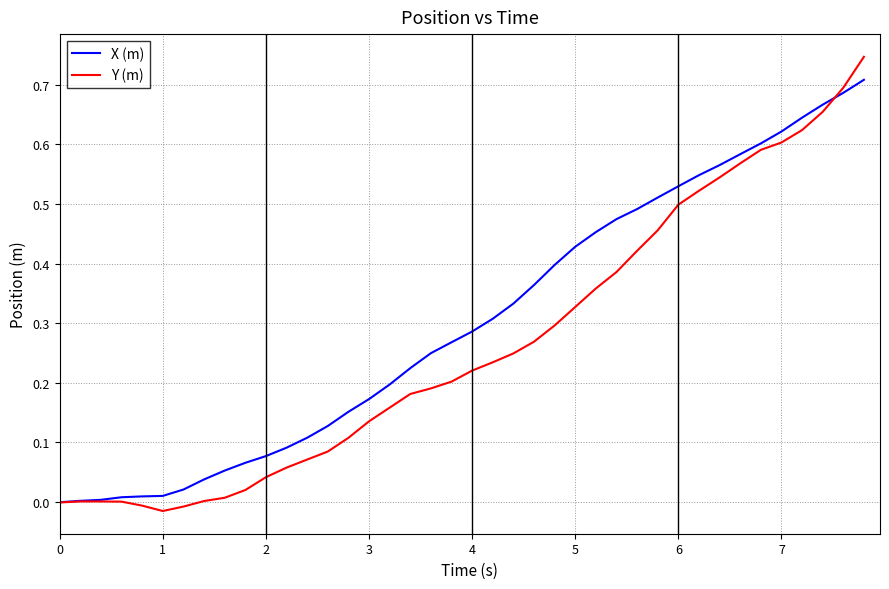

Which series has the largest total across all categories?

X (m)